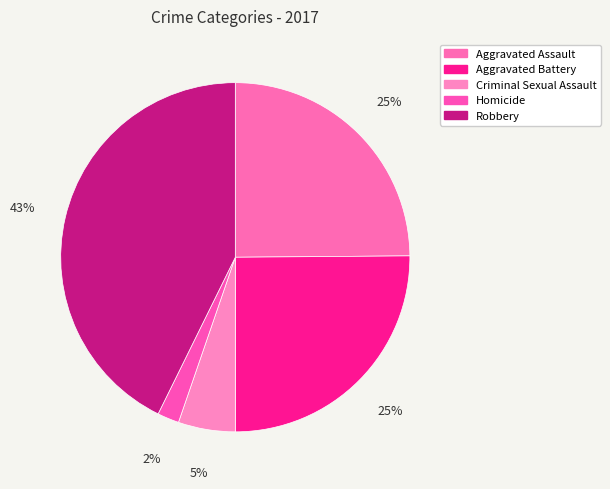

Which category has the biggest portion of the pie?

Robbery